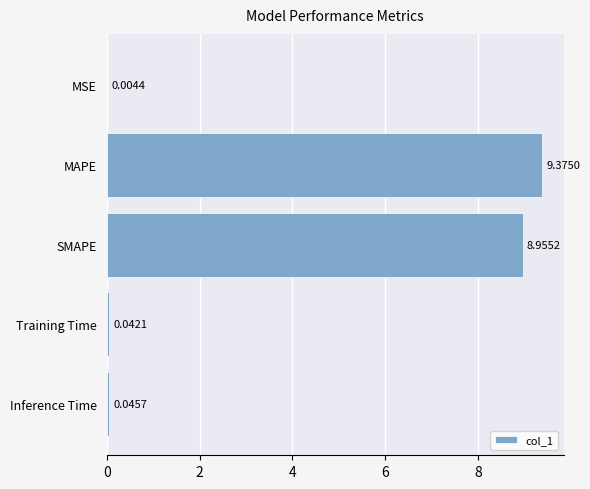

Approximately how many times larger is the value at SMAPE compared to MAPE?

1.0